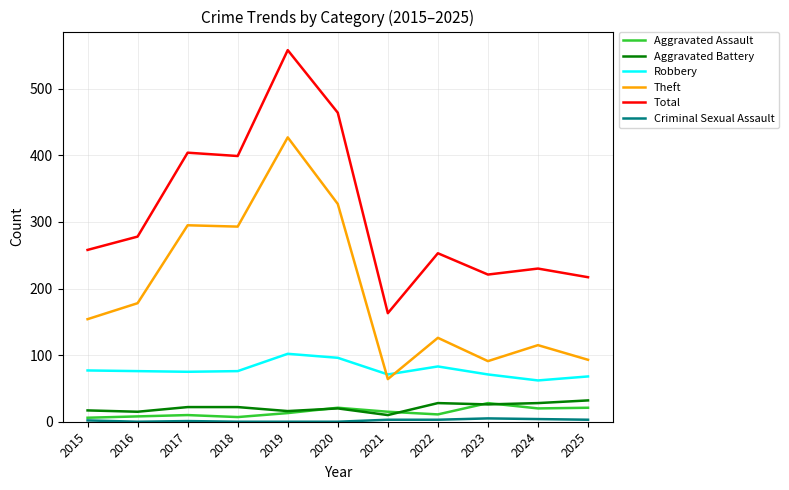

At how many categories does at least one series exceed 425?

2